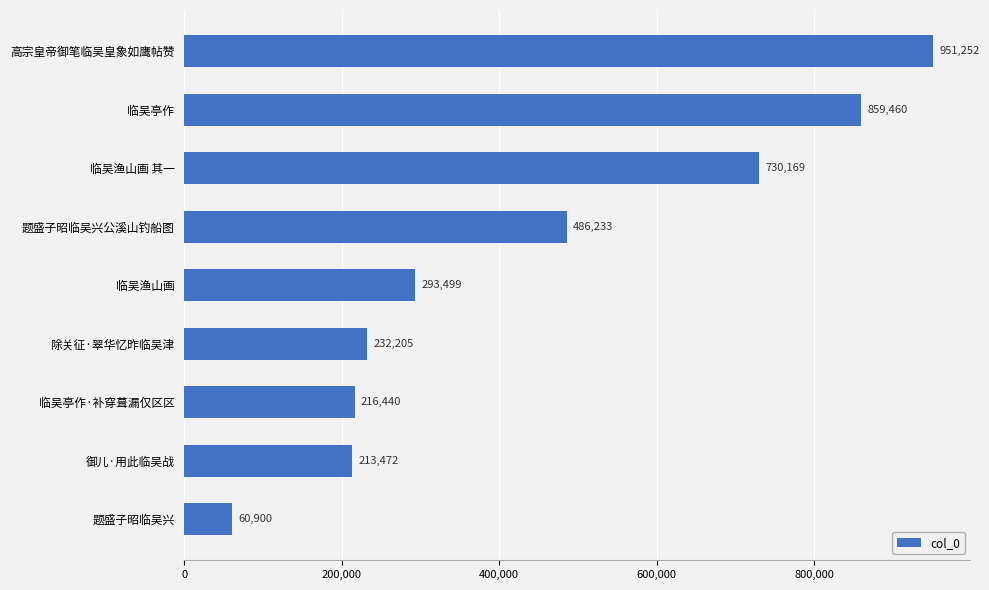

What is the label of the 6th bar from the top?

除关征·翠华忆昨临吴津